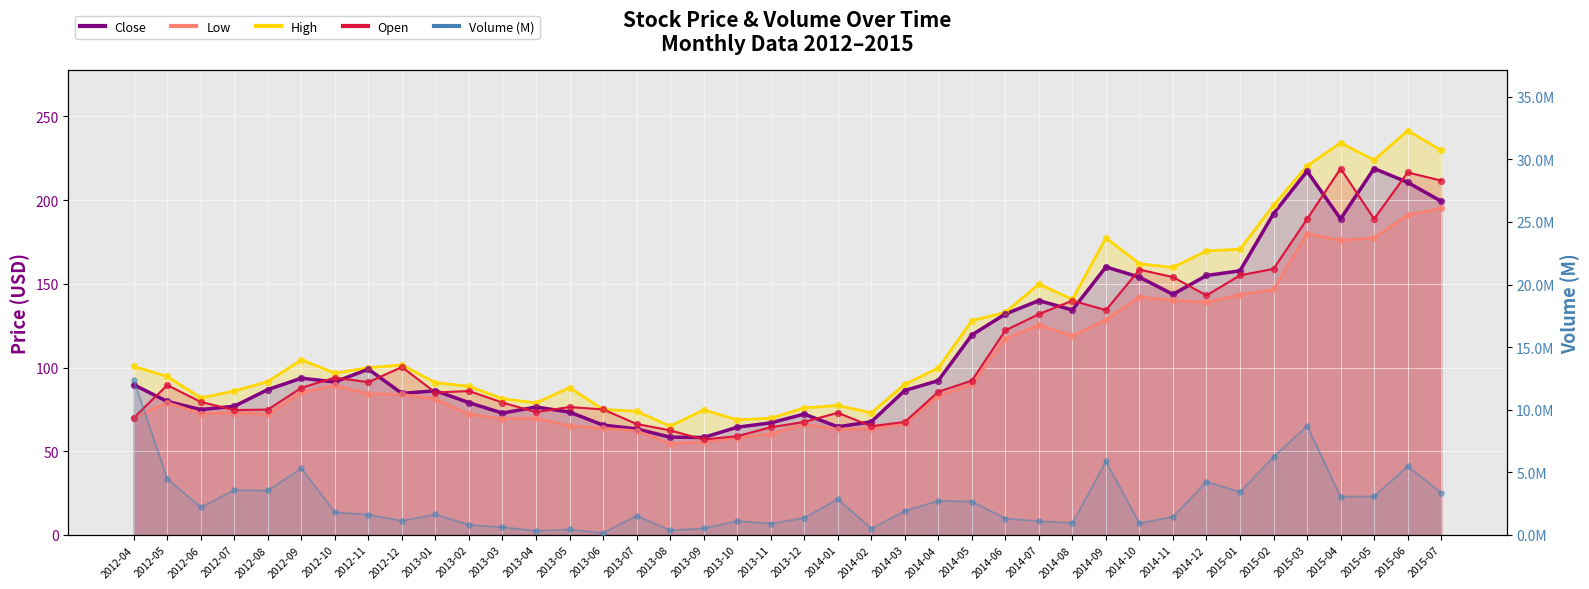

Which series contains the highest Y value?

High